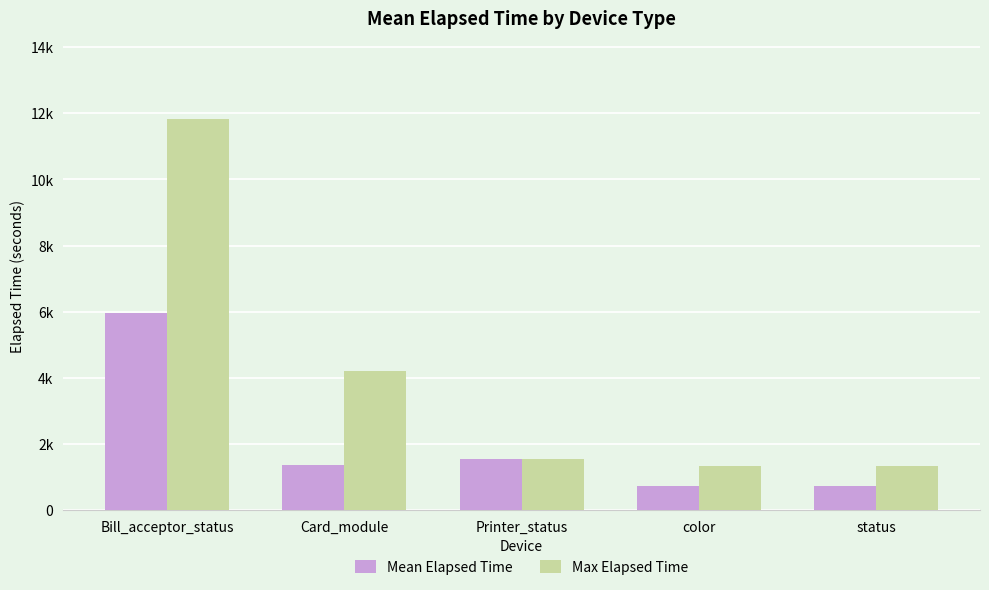

List the labels in order of Max Elapsed Time value, largest first.

Bill_acceptor_status, Card_module, Printer_status, color, status